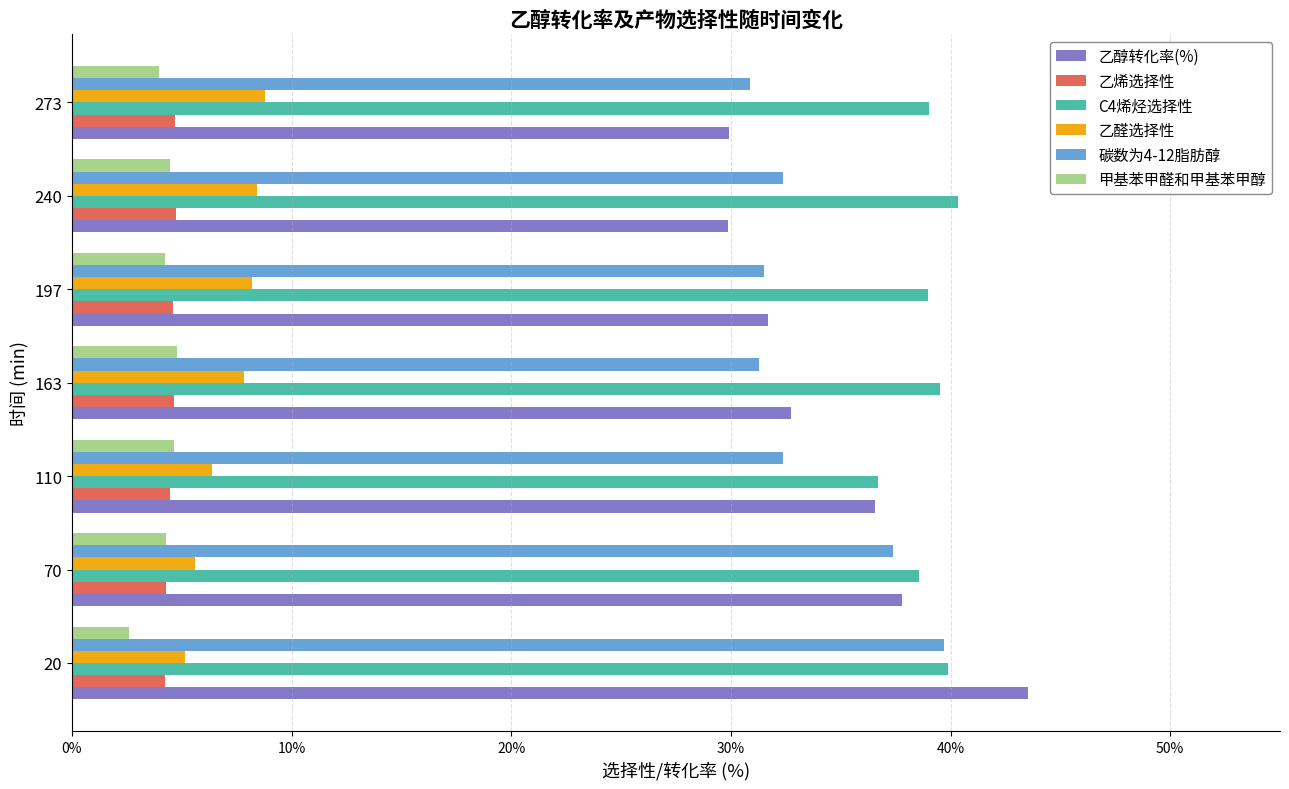

At which category is the sum across all series the highest?

20